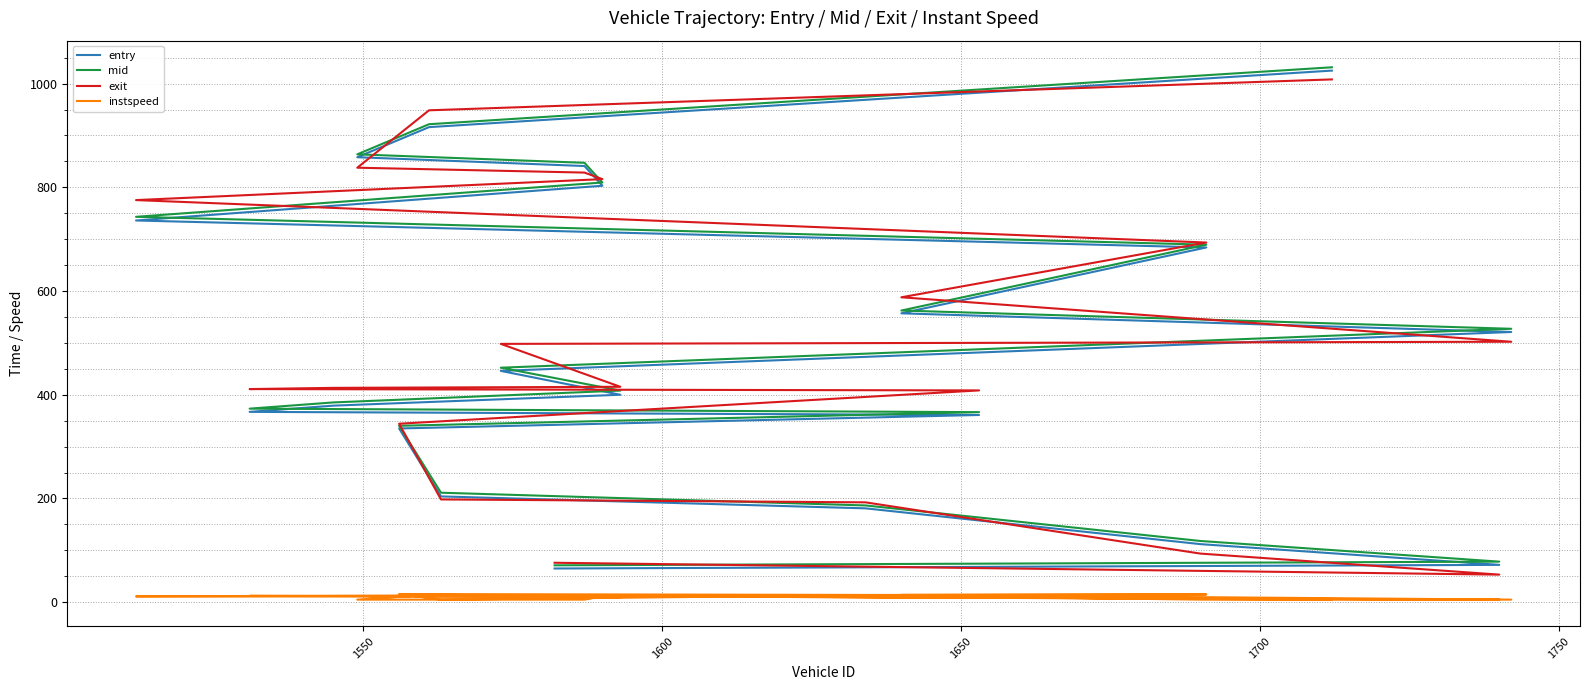

What is the average value of the instspeed series?

10.1